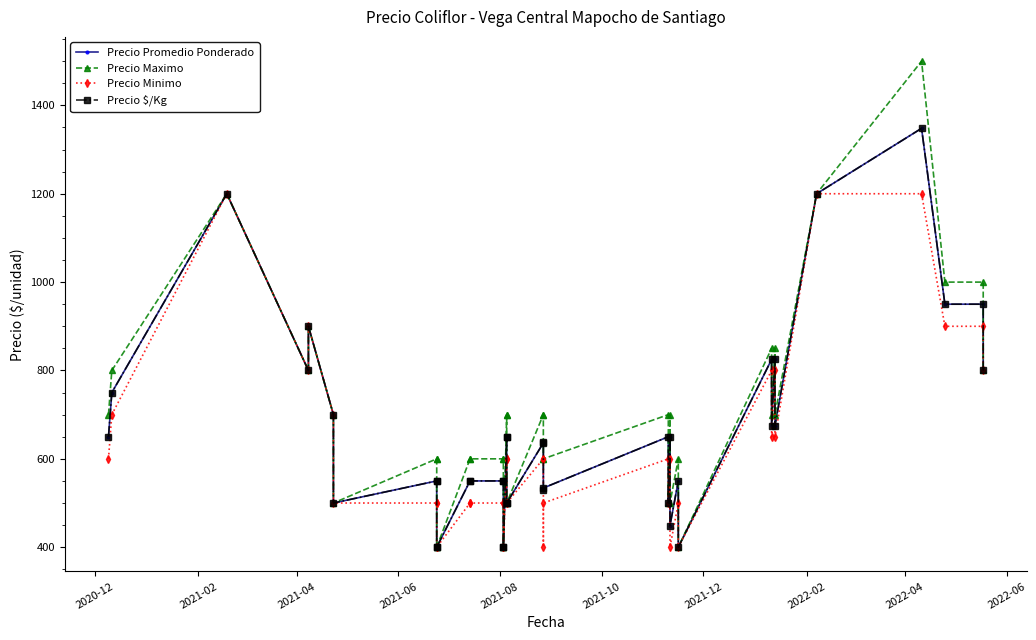

True or false: Precio Minimo and Precio Maximo cross at least once.

False